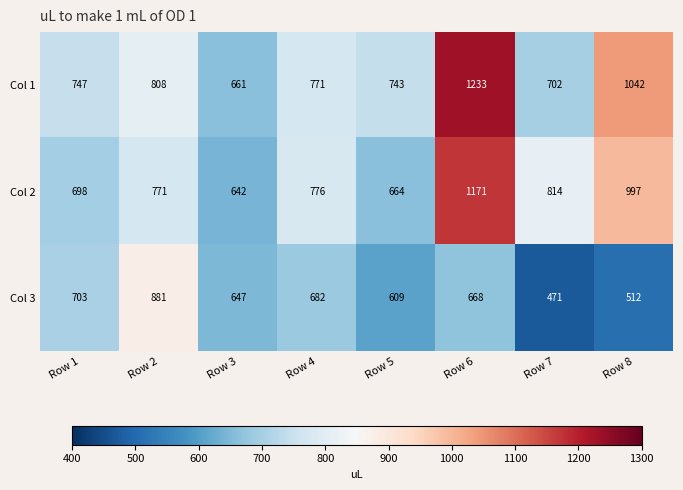

What is the total value across all series at Row 4?

2229